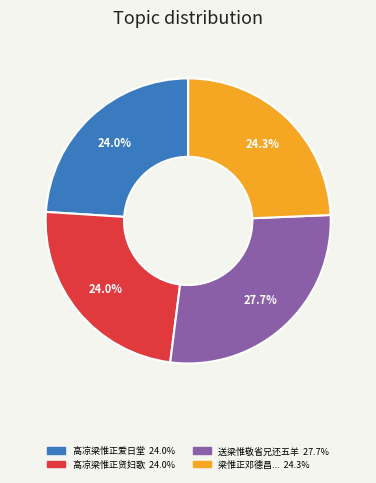

Count the number of slices in the pie.

4